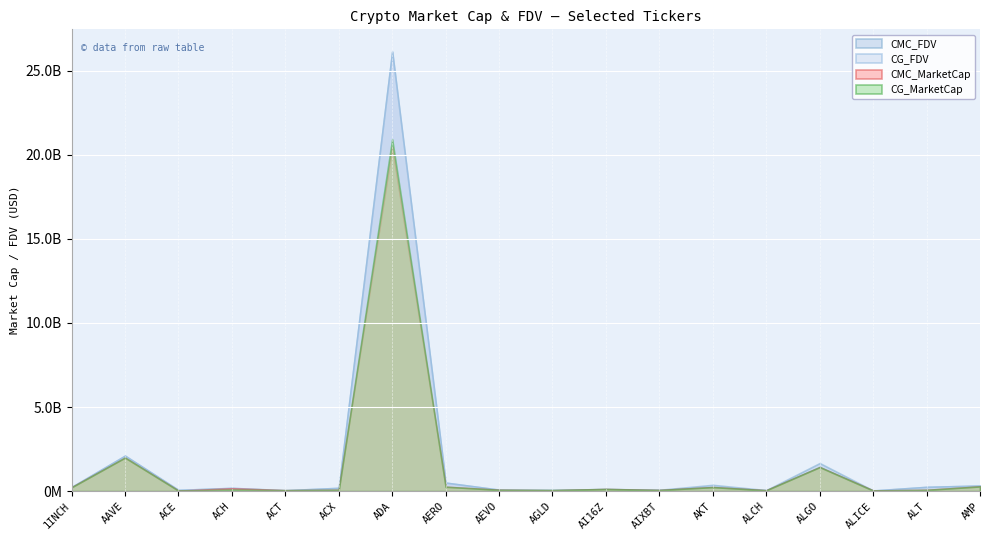

What is the total value across all series at AEVO?

327329528.4